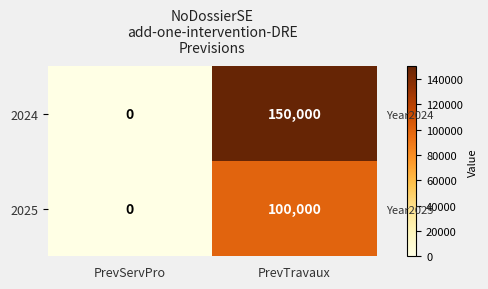

What is the sum of all 2024 values?

150000